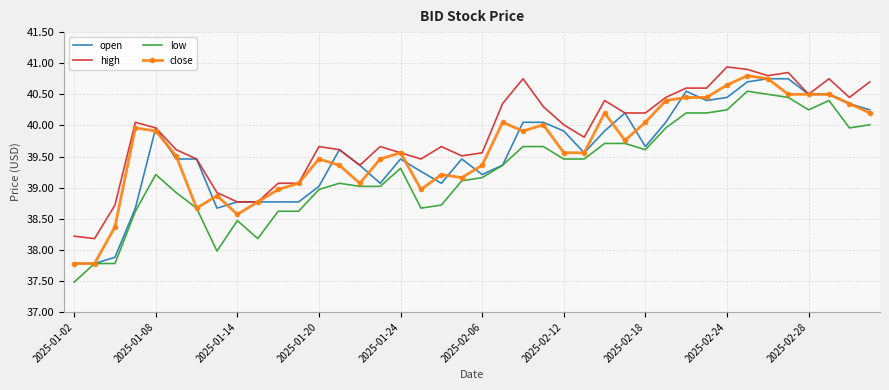

What is the smallest value displayed?

37.5